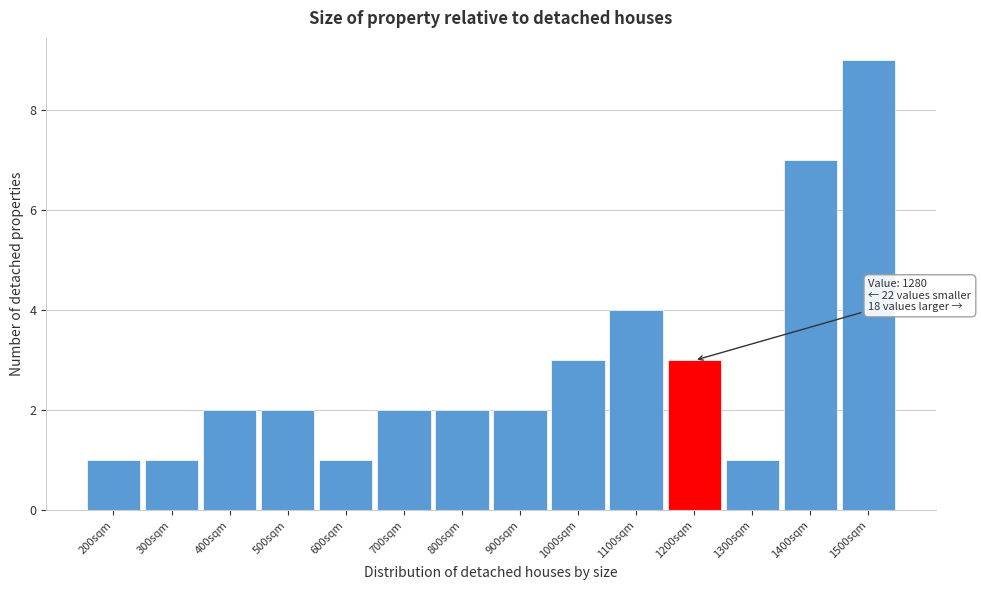

Reading left to right, list all the values displayed in this chart.

1	1	2	2	1	2	2	2	3	4	3	1	7	9